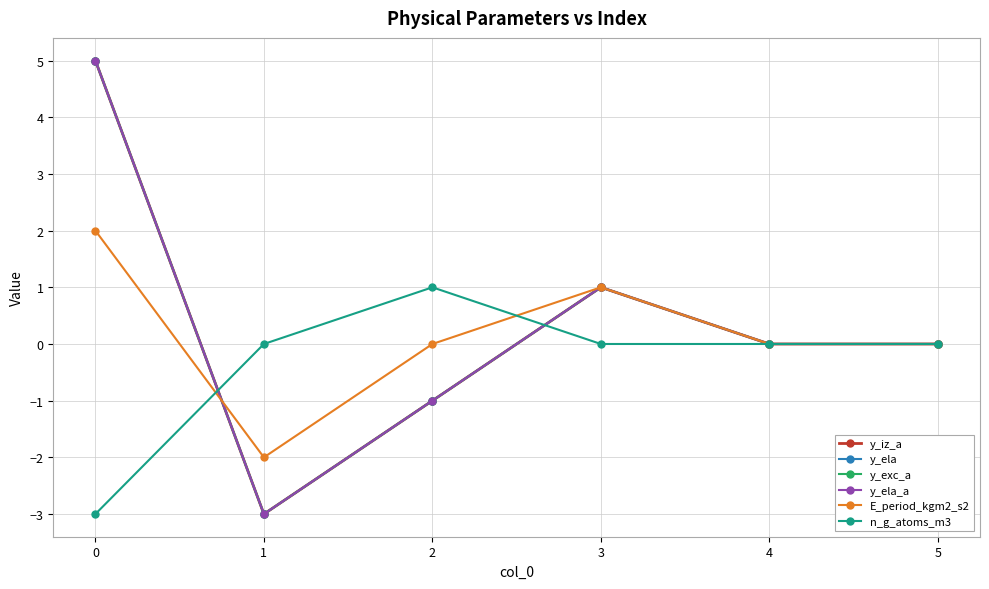

Does the chart have visible grid lines?

Yes